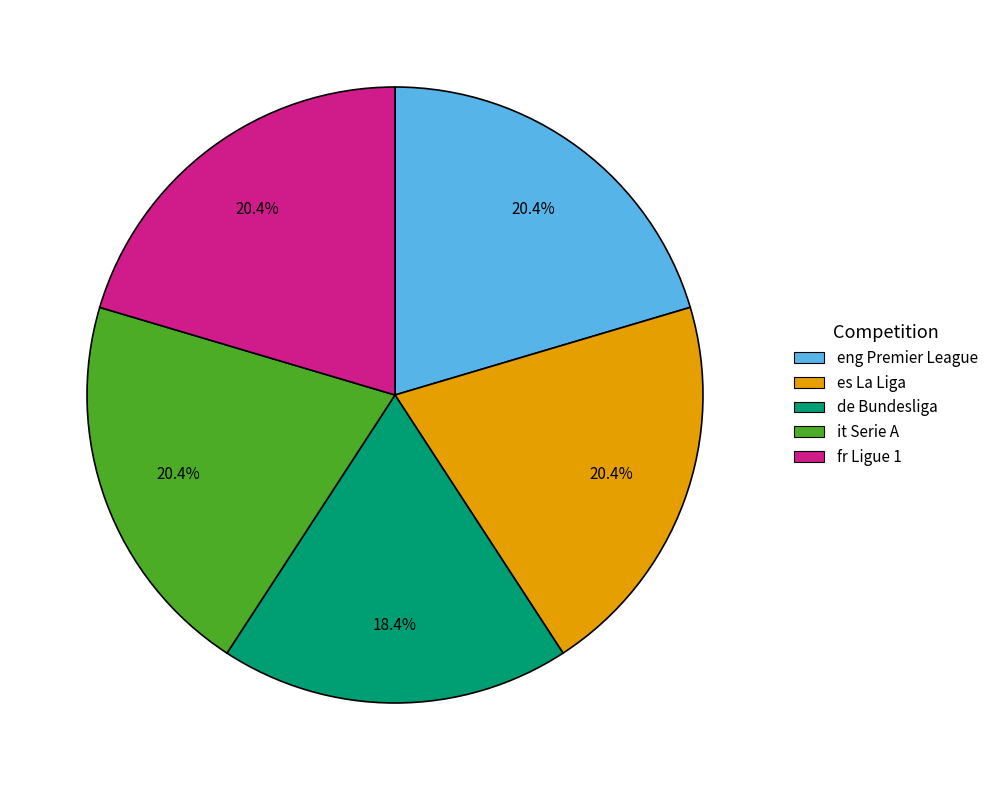

Does any single category account for the majority?

No